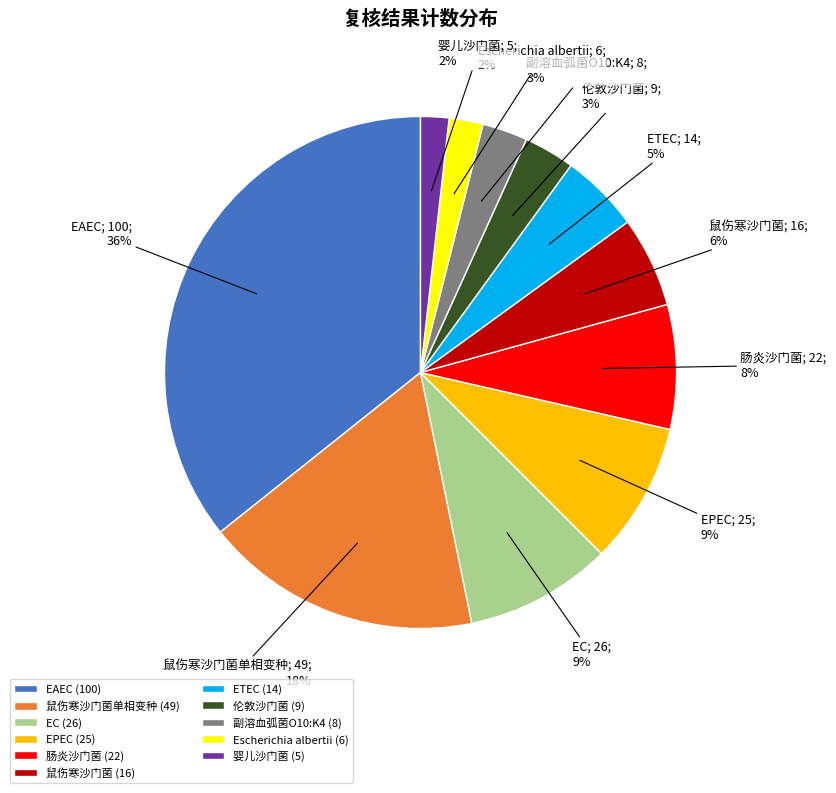

Is there a majority slice in this chart?

No